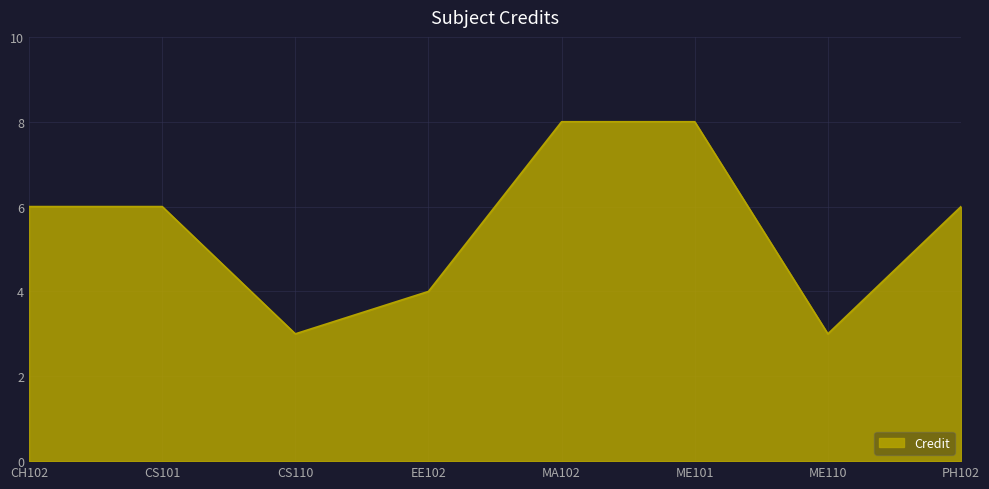

What position from the right is ME101?

3